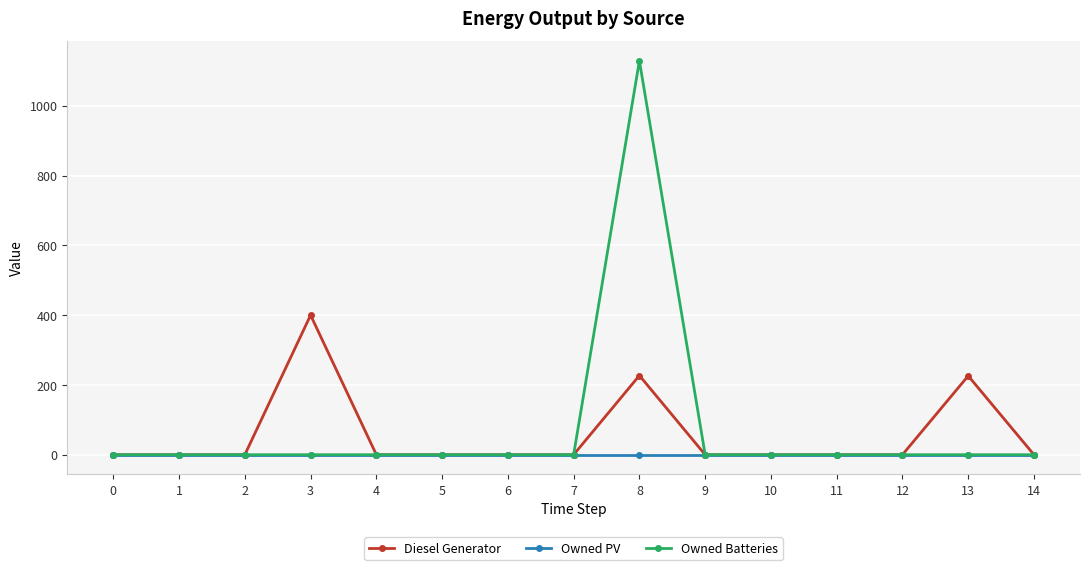

List the series in order of their peak value, lowest first.

Owned PV, Diesel Generator, Owned Batteries